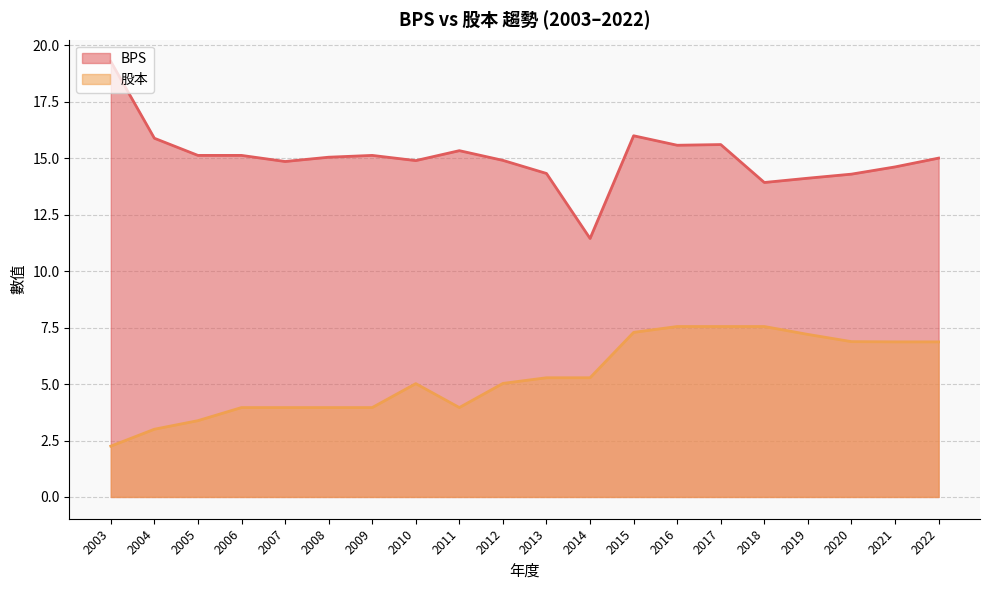

Rank the series by their maximum value, from highest to lowest.

BPS, 股本